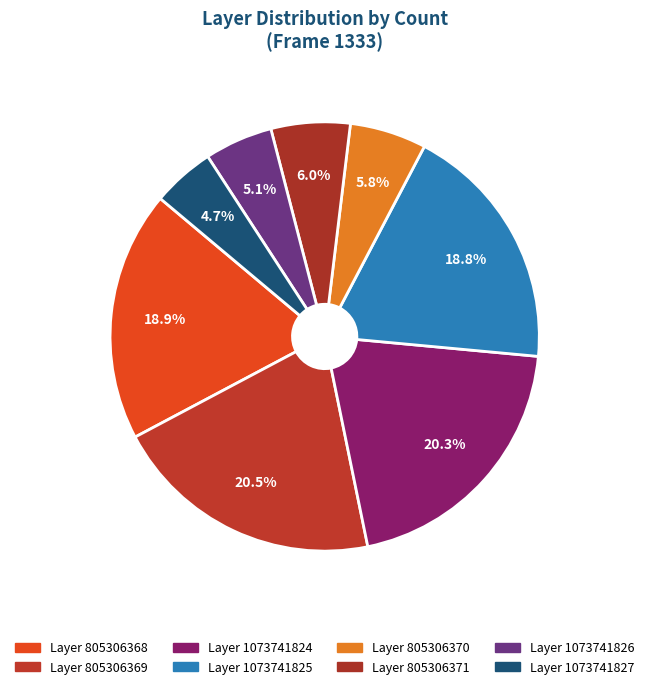

Count the number of slices in the pie.

8